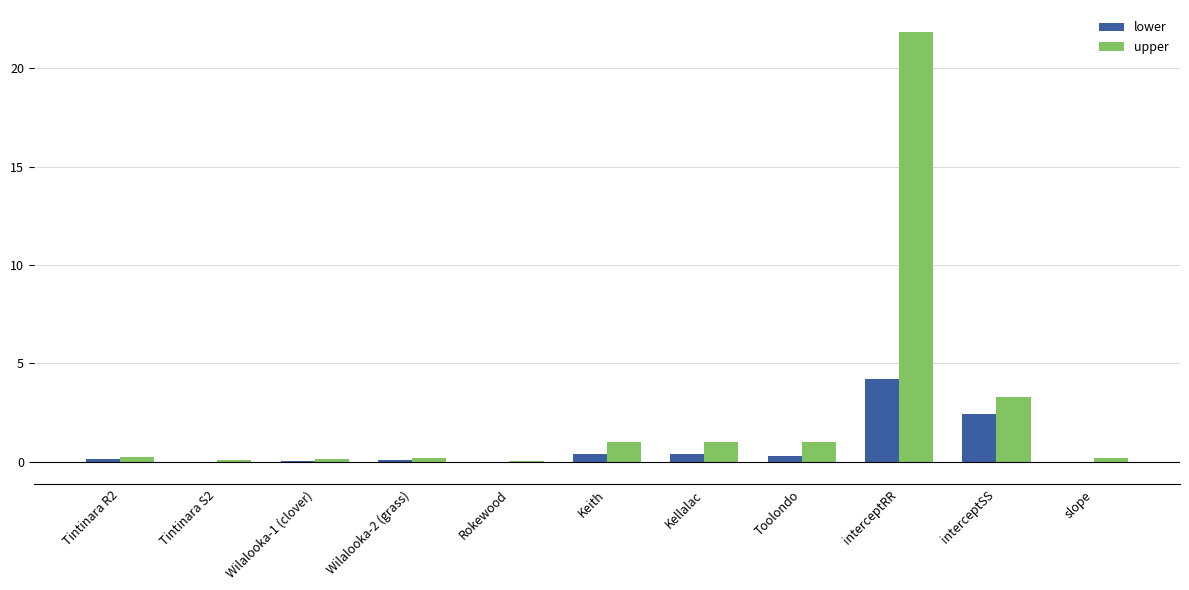

At which label is upper closest to 10?

interceptSS